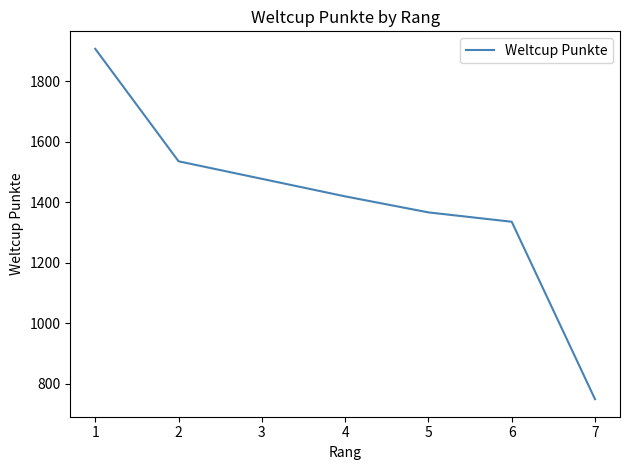

Rank the categories by value from lowest to highest.

7, 6, 5, 4, 3, 2, 1